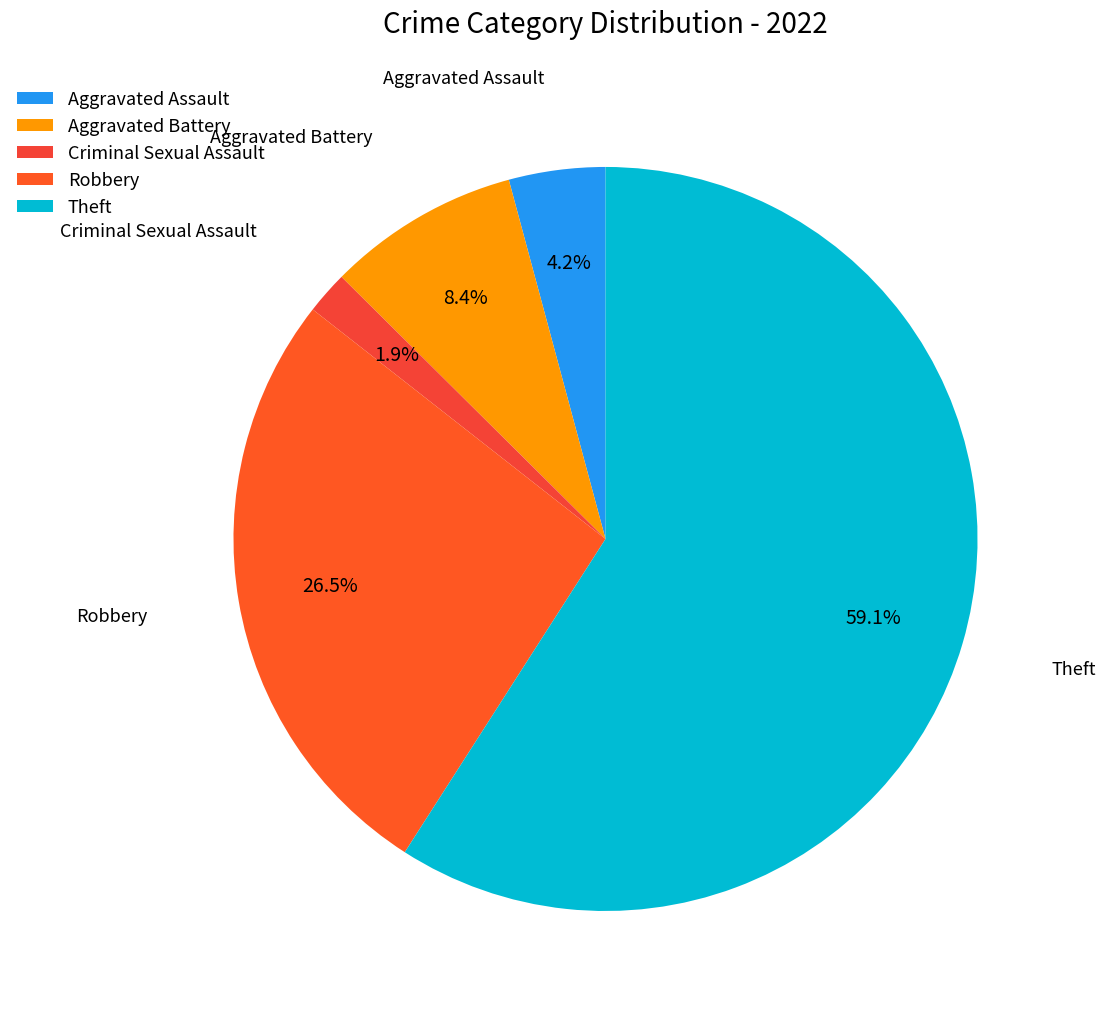

What is the majority slice?

Theft